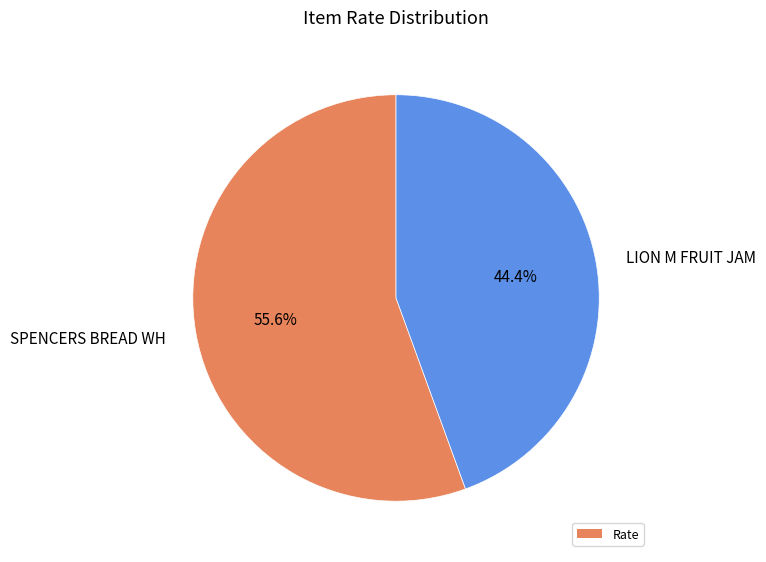

To the nearest percent, what is the combined percentage of SPENCERS BREAD WH and LION M FRUIT JAM?

100%